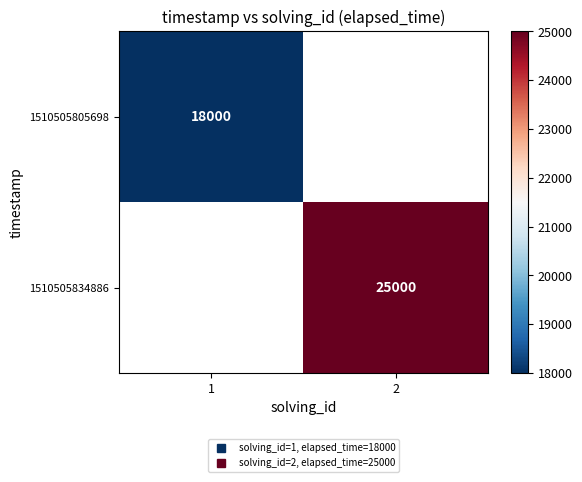

Which category has the highest value across all series?

2